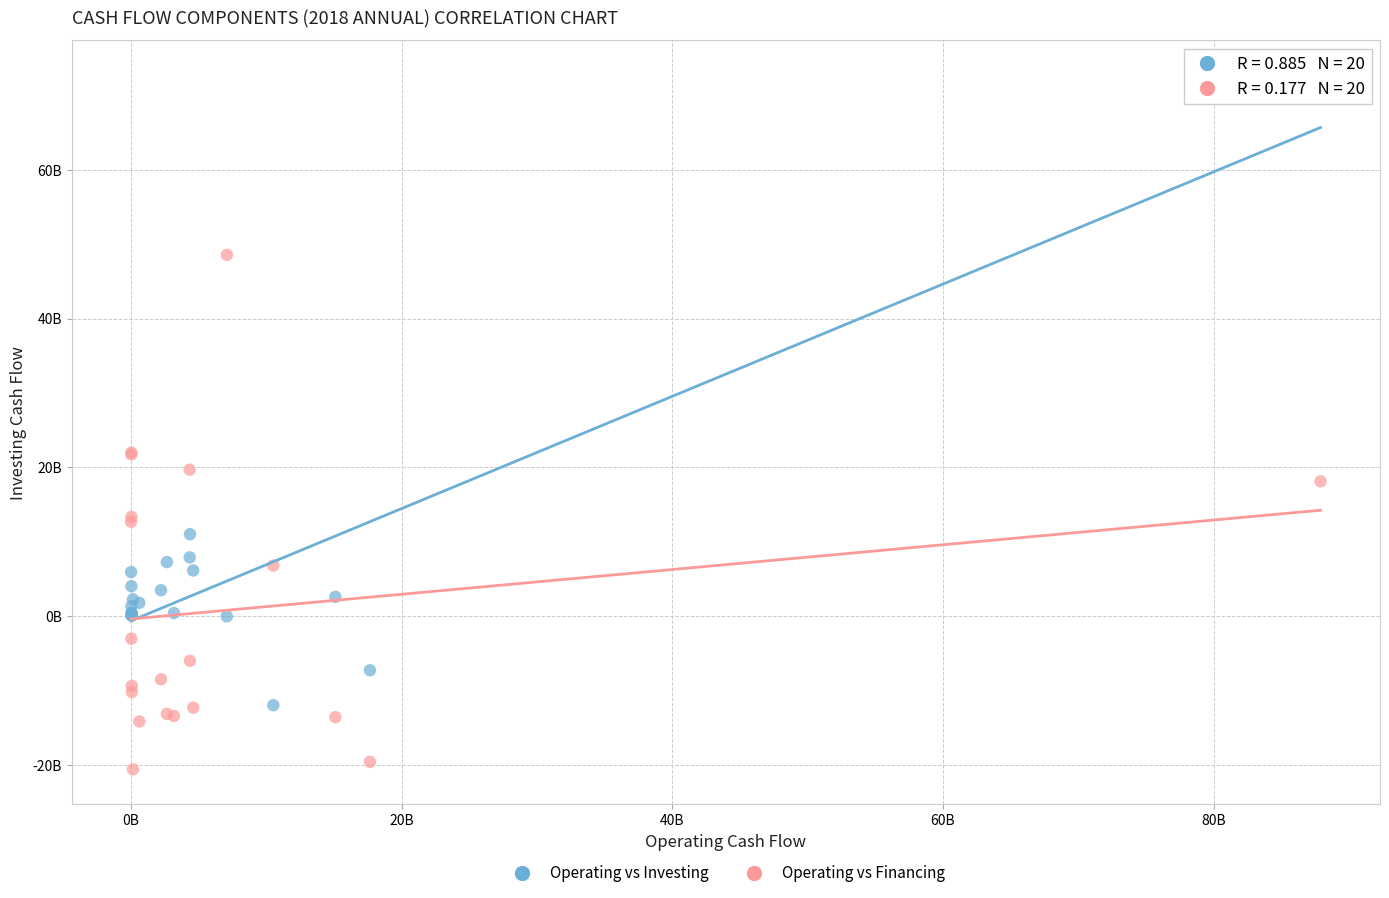

What are all the series names shown in the legend?

Operating vs Investing, Operating vs Financing